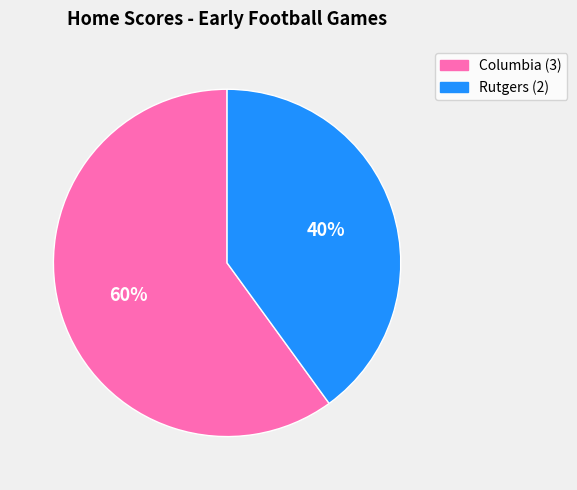

To the nearest percent, what is the difference between the Rutgers (2) and Columbia (3) slice percentages?

20%